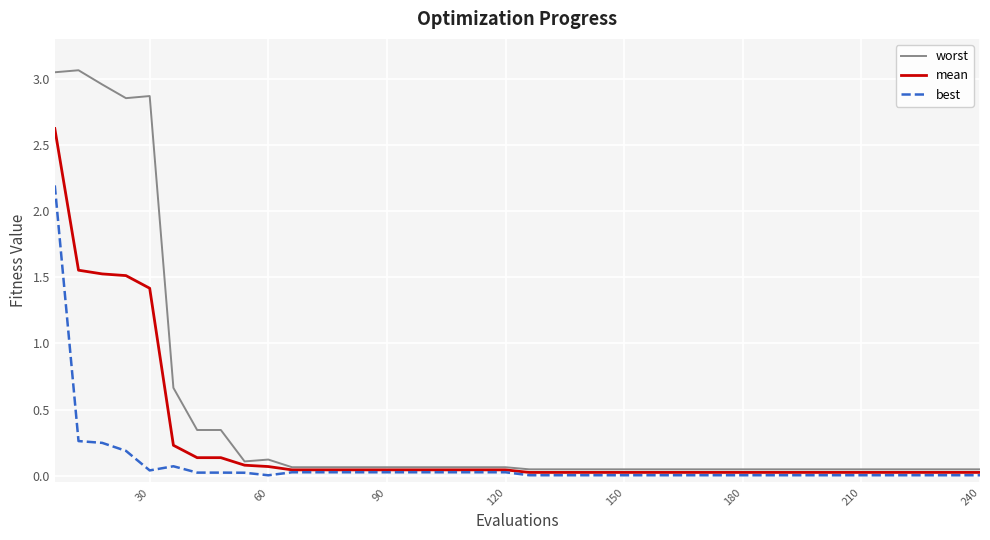

What is the sum of all best values?

3.4